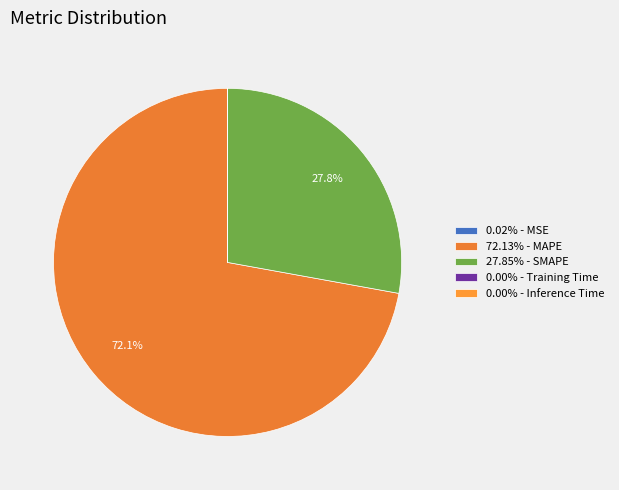

How many slices are in this pie chart?

5